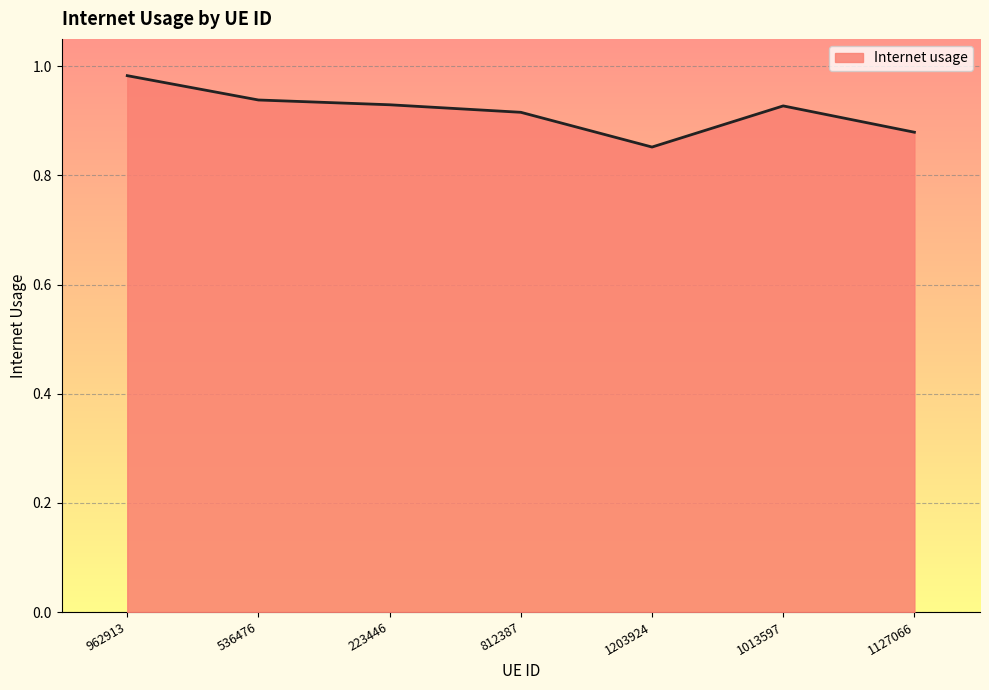

Which has a higher value, 1127066 or 962913?

962913